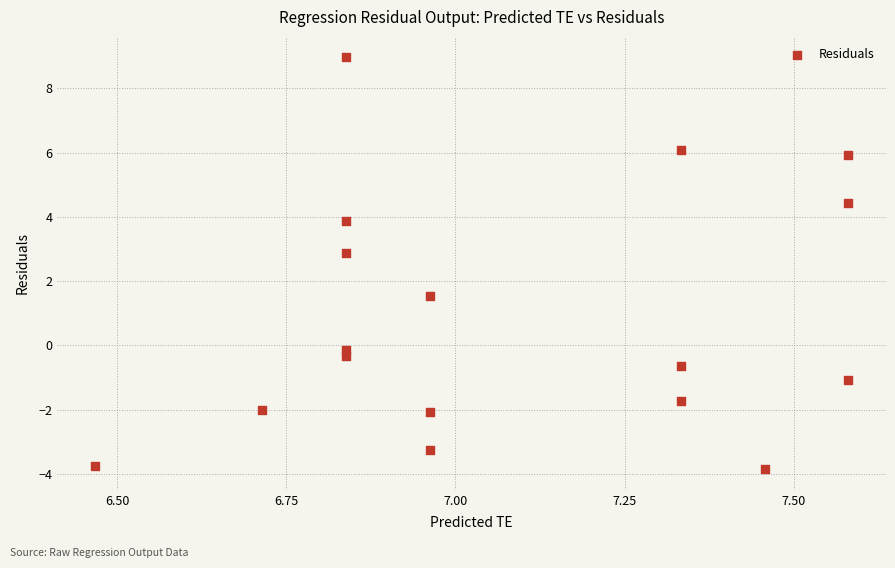

What Y value in the scatter plot is closest to 2?

1.5